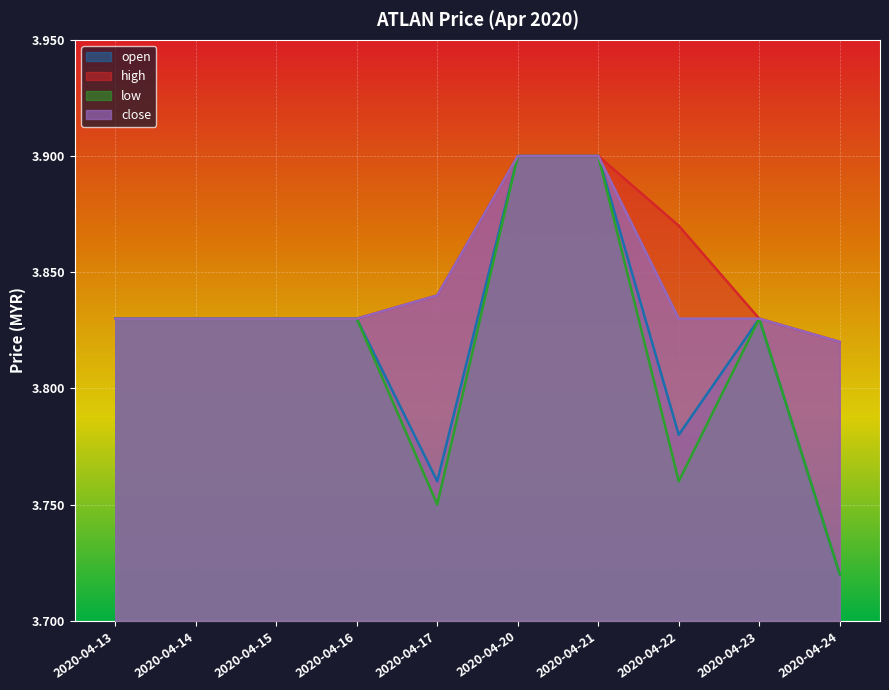

True or false: open and high intersect in this chart.

False